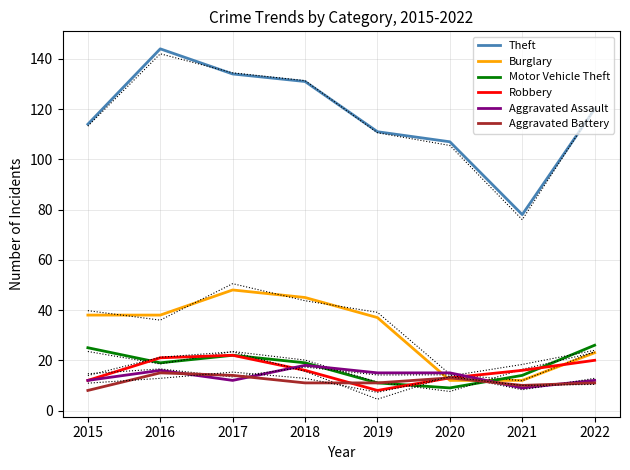

The value of Theft at 2020 is 63. True or false?

False